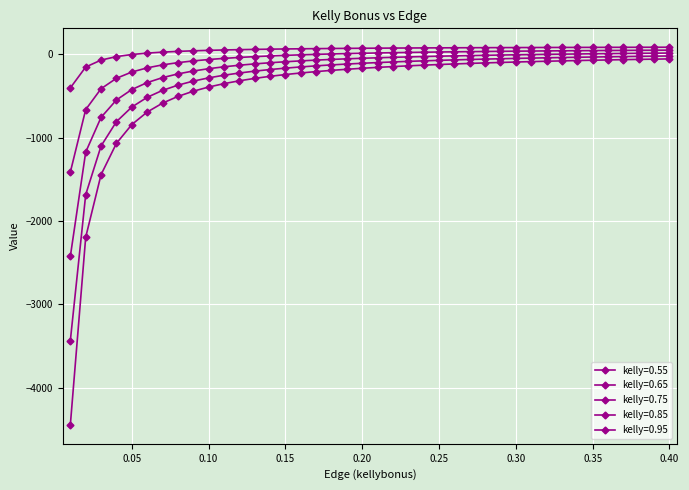

How many data points does each series have?

40